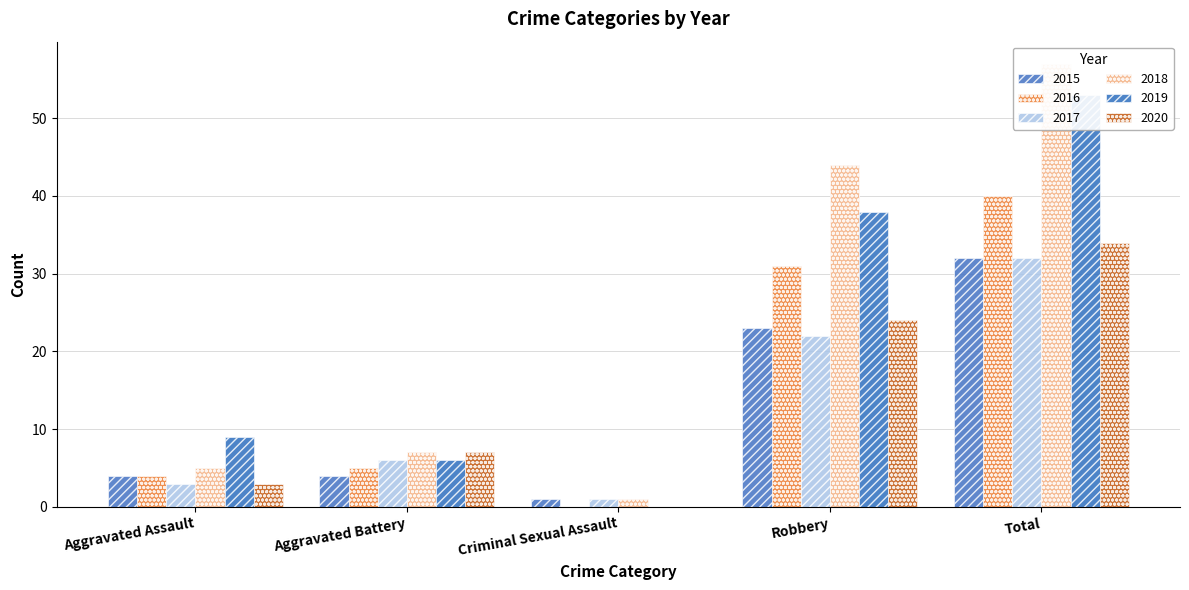

What is the difference between the maximum and minimum values in the 2017 series?

31